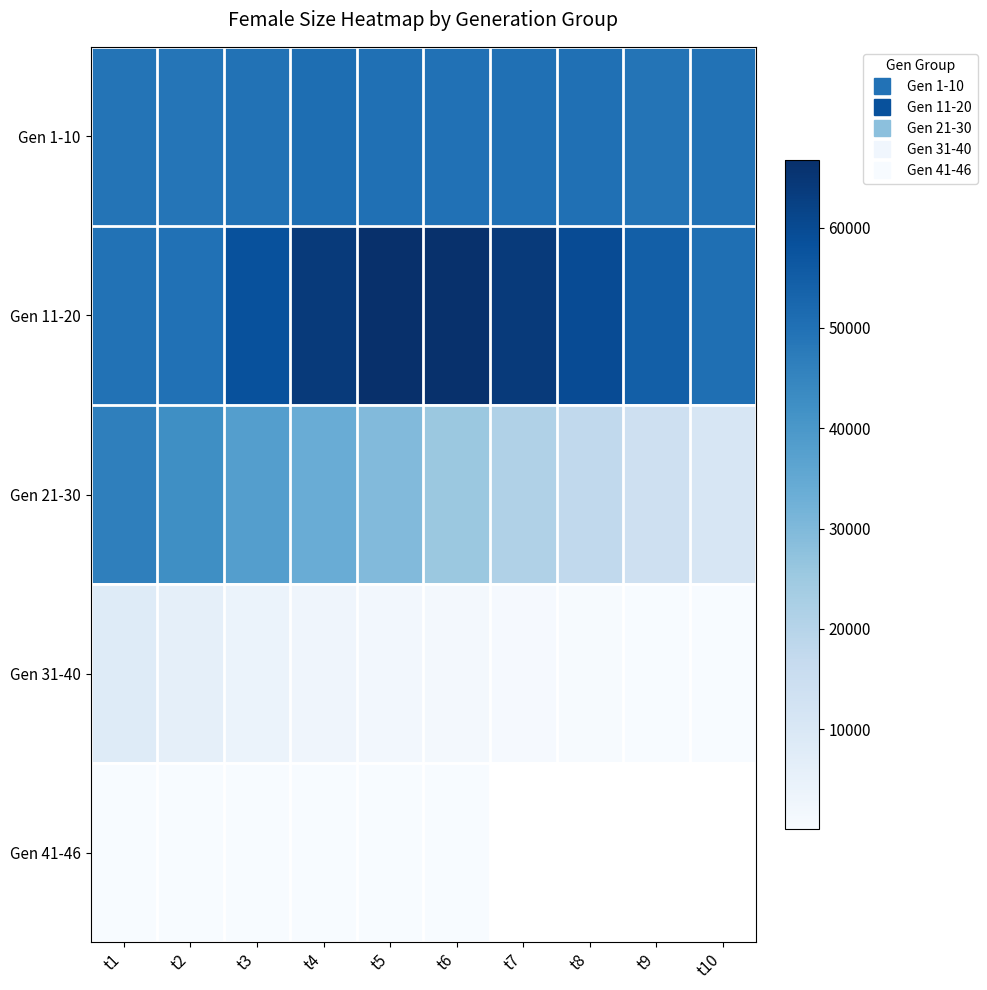

What is the difference between the Gen 1-10 values at t4 and t8?

394.0